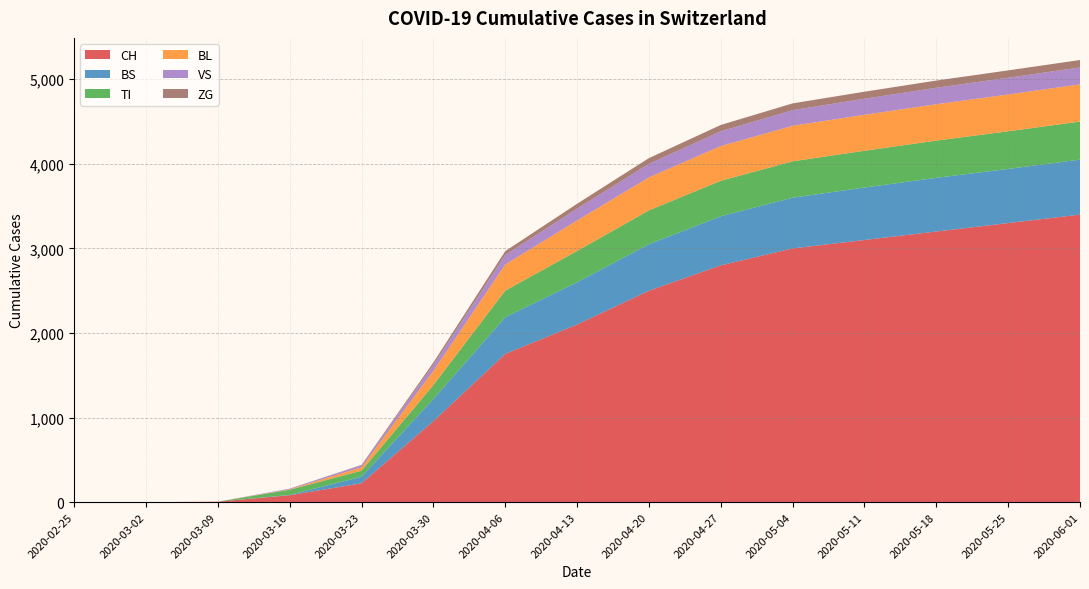

Reading left to right, what are all the values shown in this chart?

CH: 2020-02-25=0	2020-03-02=0	2020-03-09=5	2020-03-16=82	2020-03-23=223	2020-03-30=957	2020-04-06=1753	2020-04-13=2100	2020-04-20=2500	2020-04-27=2800	2020-05-04=3000	2020-05-11=3100	2020-05-18=3200	2020-05-25=3300	2020-06-01=3400
BS: 2020-02-25=0	2020-03-02=0	2020-03-09=0	2020-03-16=4	2020-03-23=78	2020-03-30=263	2020-04-06=434	2020-04-13=500	2020-04-20=550	2020-04-27=580	2020-05-04=600	2020-05-11=620	2020-05-18=635	2020-05-25=640	2020-06-01=650
TI: 2020-02-25=0	2020-03-02=0	2020-03-09=0	2020-03-16=61	2020-03-23=71	2020-03-30=165	2020-04-06=314	2020-04-13=370	2020-04-20=400	2020-04-27=420	2020-05-04=430	2020-05-11=435	2020-05-18=440	2020-05-25=445	2020-06-01=450
BL: 2020-02-25=0	2020-03-02=0	2020-03-09=1	2020-03-16=5	2020-03-23=40	2020-03-30=167	2020-04-06=309	2020-04-13=360	2020-04-20=390	2020-04-27=410	2020-05-04=420	2020-05-11=425	2020-05-18=430	2020-05-25=435	2020-06-01=440
VS: 2020-02-25=0	2020-03-02=0	2020-03-09=0	2020-03-16=8	2020-03-23=24	2020-03-30=71	2020-04-06=112	2020-04-13=140	2020-04-20=160	2020-04-27=175	2020-05-04=185	2020-05-11=190	2020-05-18=195	2020-05-25=198	2020-06-01=200
ZG: 2020-02-25=0	2020-03-02=0	2020-03-09=0	2020-03-16=0	2020-03-23=5	2020-03-30=29	2020-04-06=46	2020-04-13=58	2020-04-20=68	2020-04-27=75	2020-05-04=80	2020-05-11=83	2020-05-18=85	2020-05-25=87	2020-06-01=88